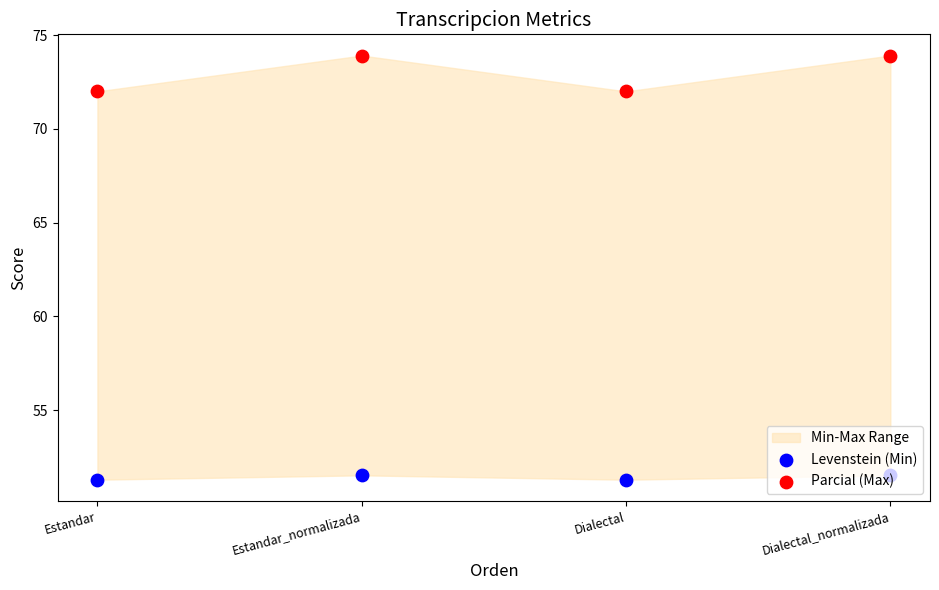

What is the total value across all series at Estandar_normalizada?

125.4